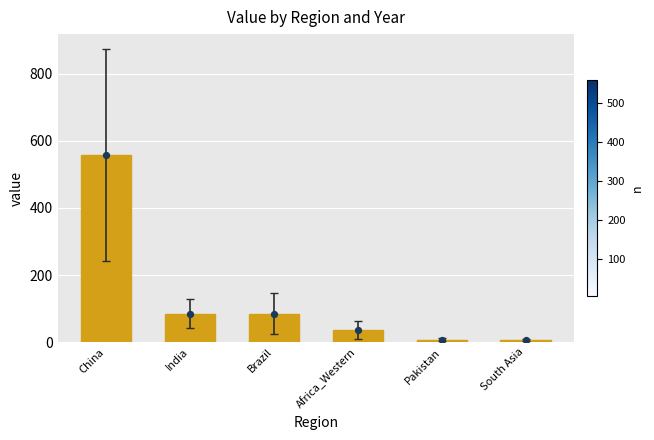

Which has a higher value, China or Brazil?

China